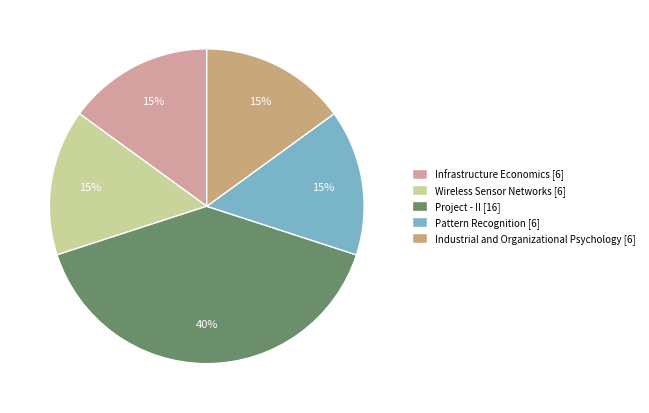

To the nearest percent, what percentage of the pie is Infrastructure Economics [6]?

15%